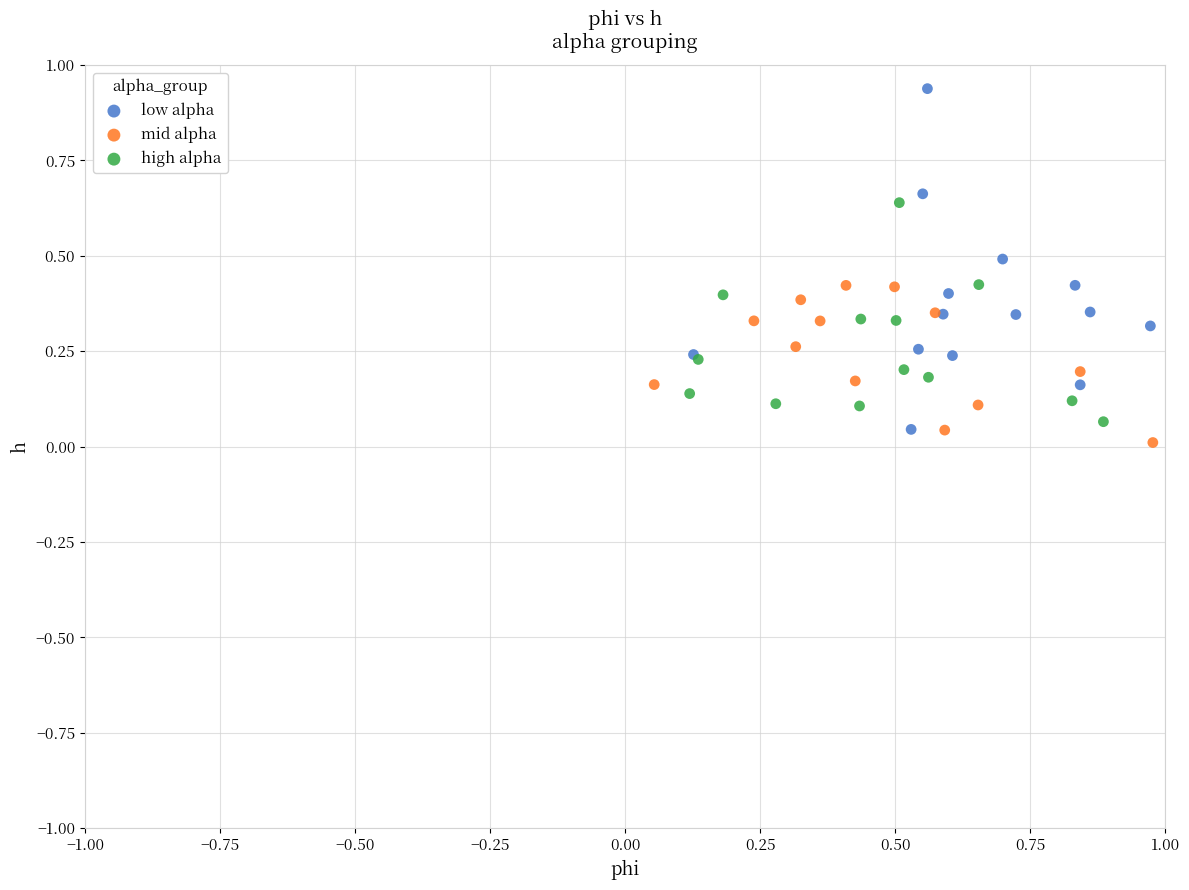

What are all the series names shown in the legend?

low alpha, mid alpha, high alpha